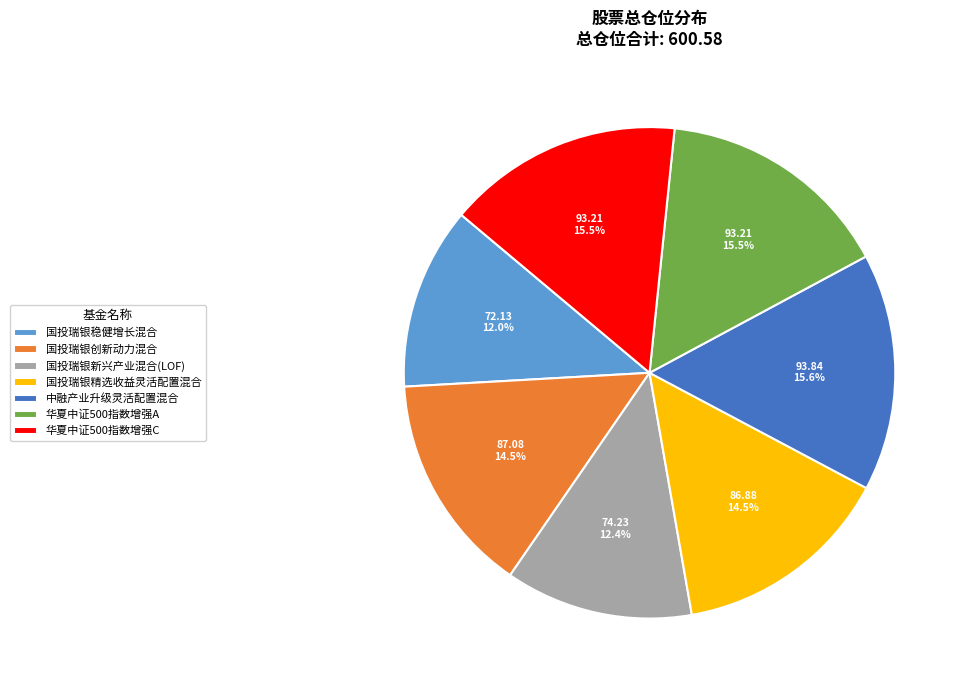

To the nearest percent, what is the difference between the largest and smallest slice percentages?

4%